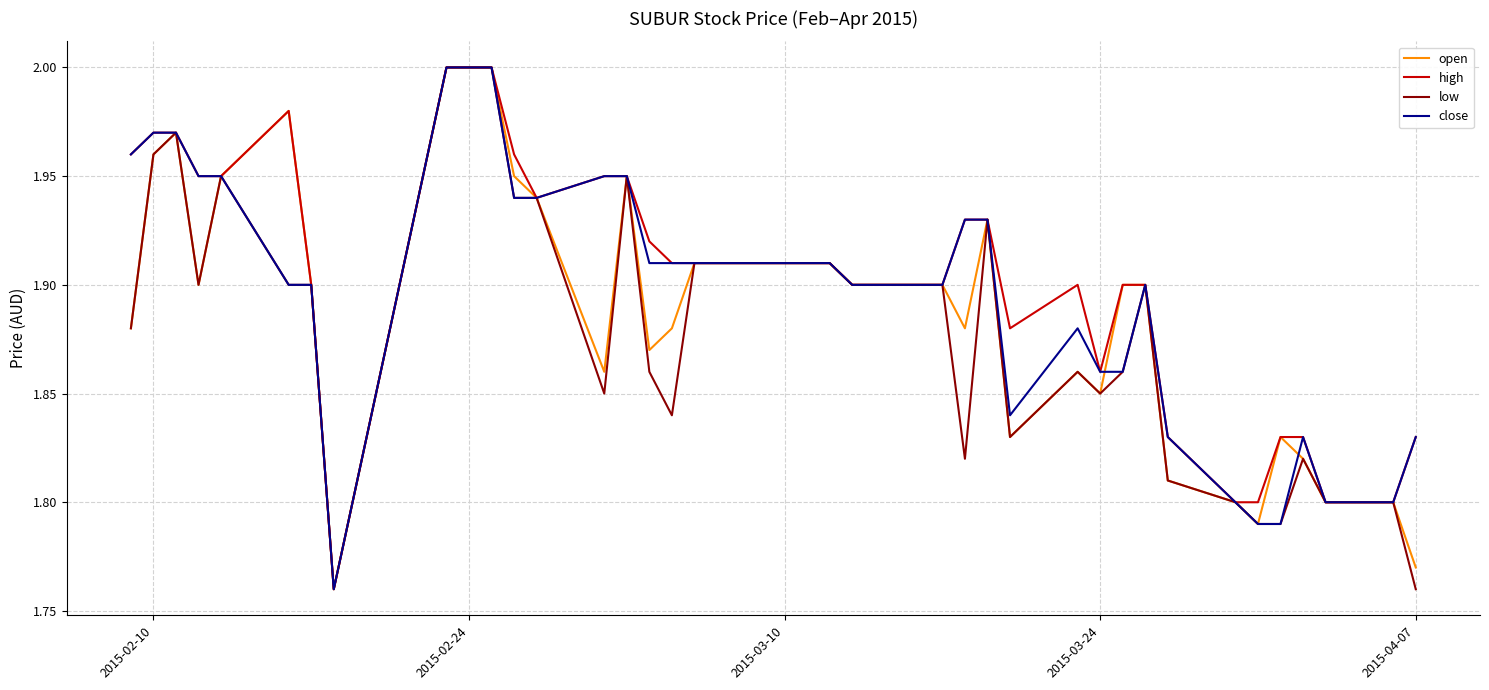

How many lines are shown in the chart?

4